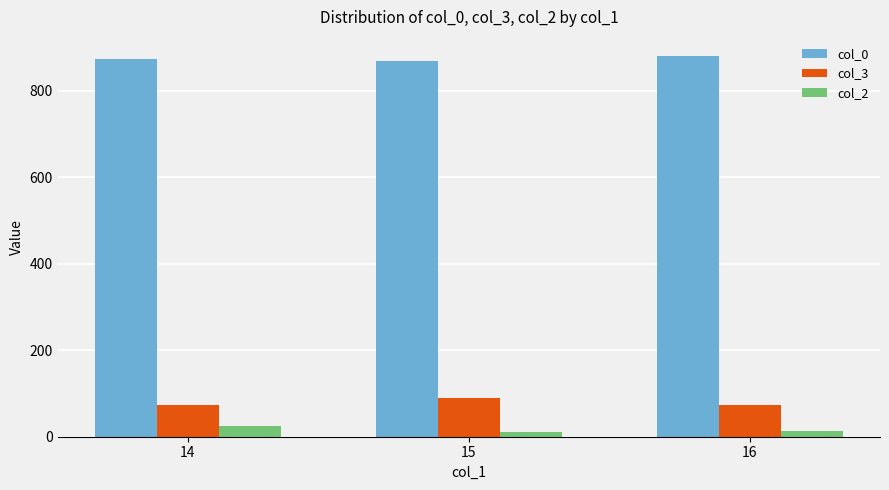

What is the sum of all col_0 values?

2624